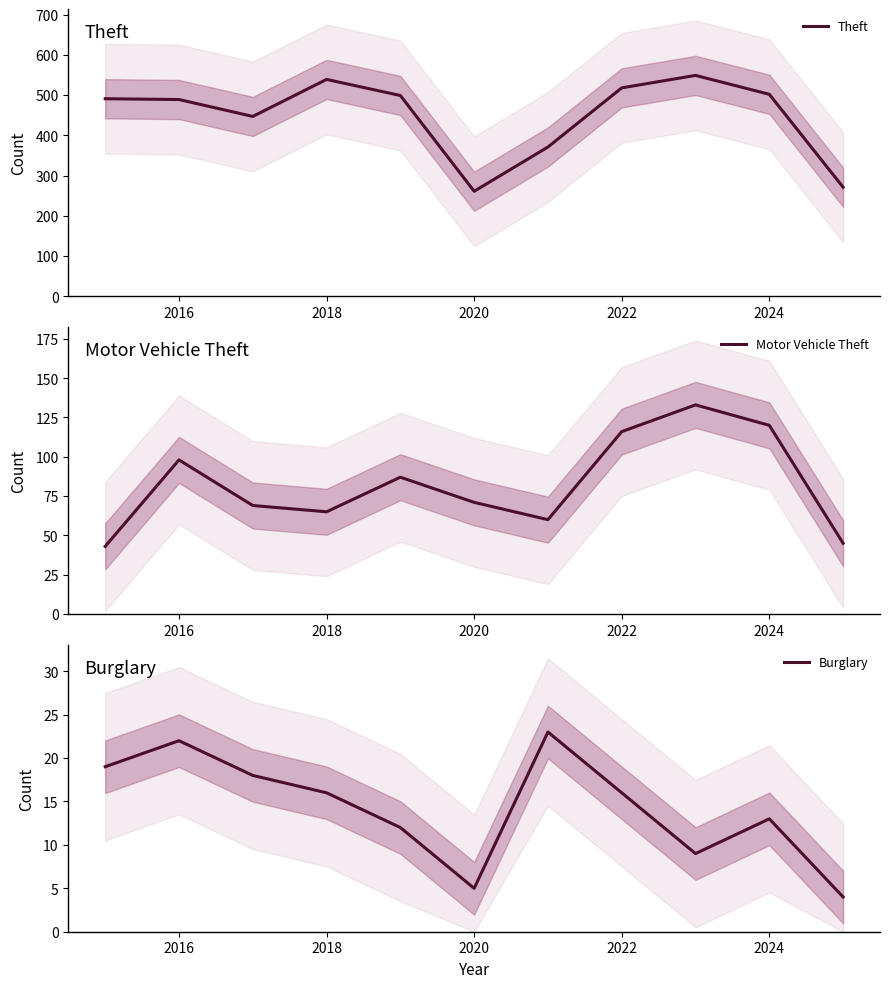

List the series in order of their peak value, lowest first.

Burglary, Motor Vehicle Theft, Theft